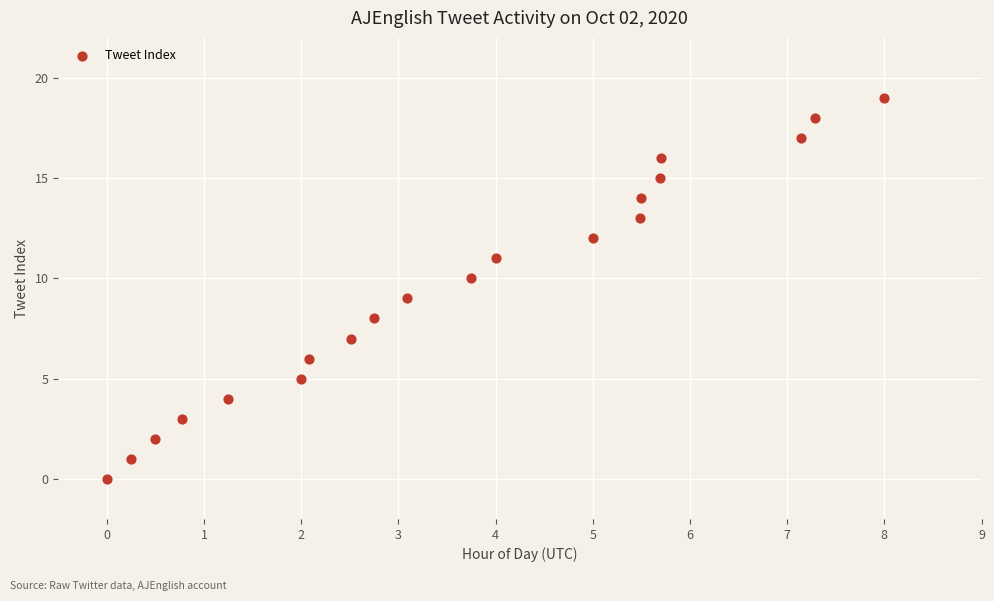

What is the range of Y values (max minus min)?

19